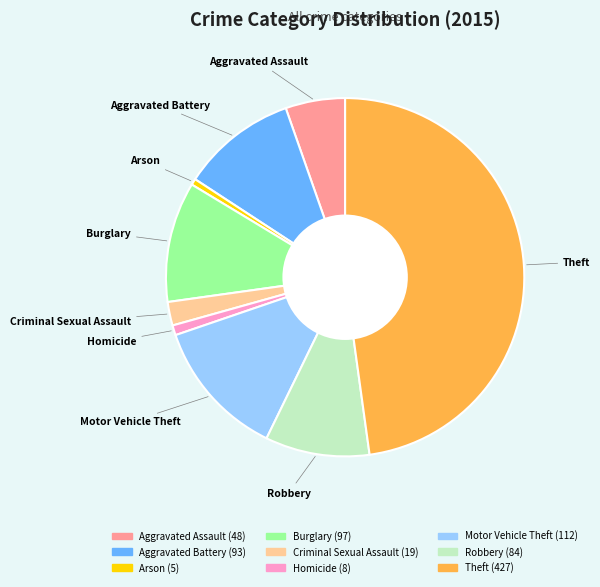

Which category has the biggest portion of the pie?

Theft